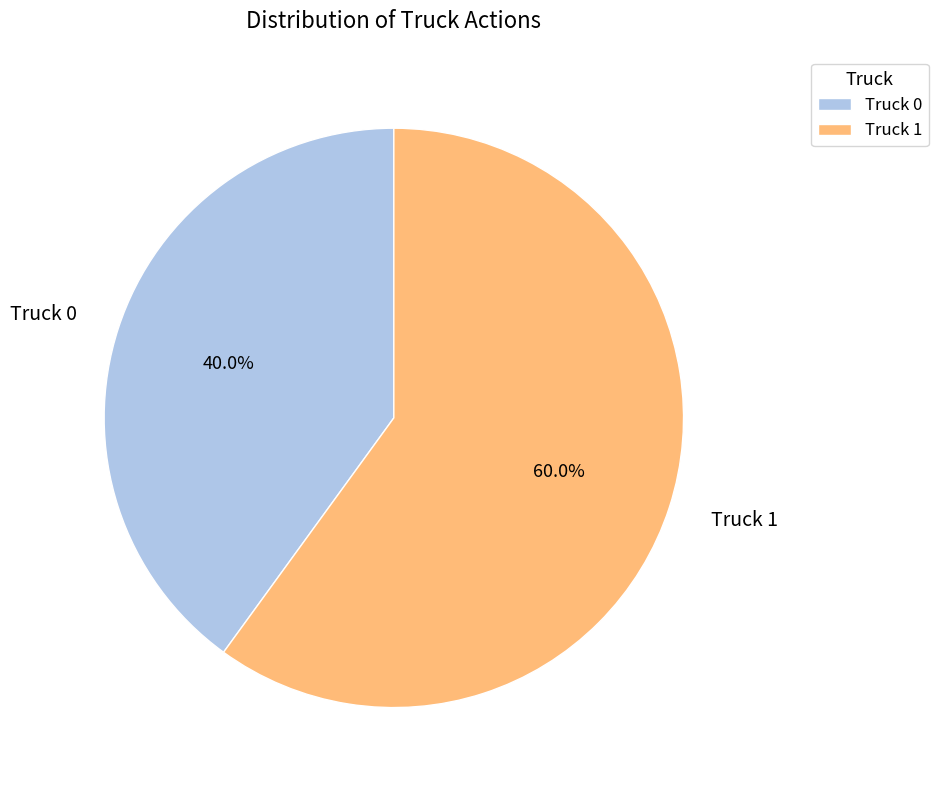

The Truck 1 slice represents 70% of the pie. True or false?

False